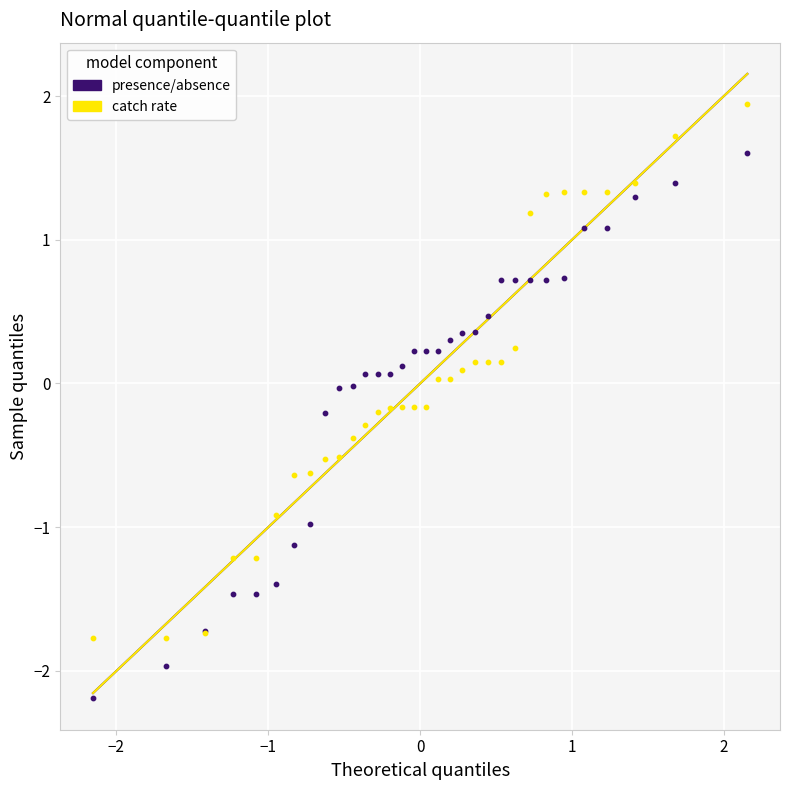

Which series contains the highest Y value?

catch rate